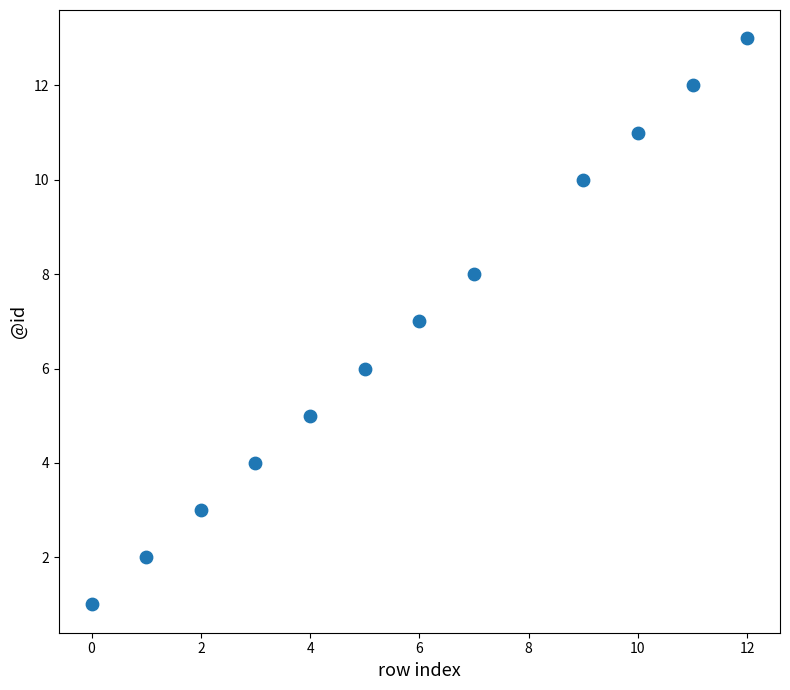

What is the average X value?

6